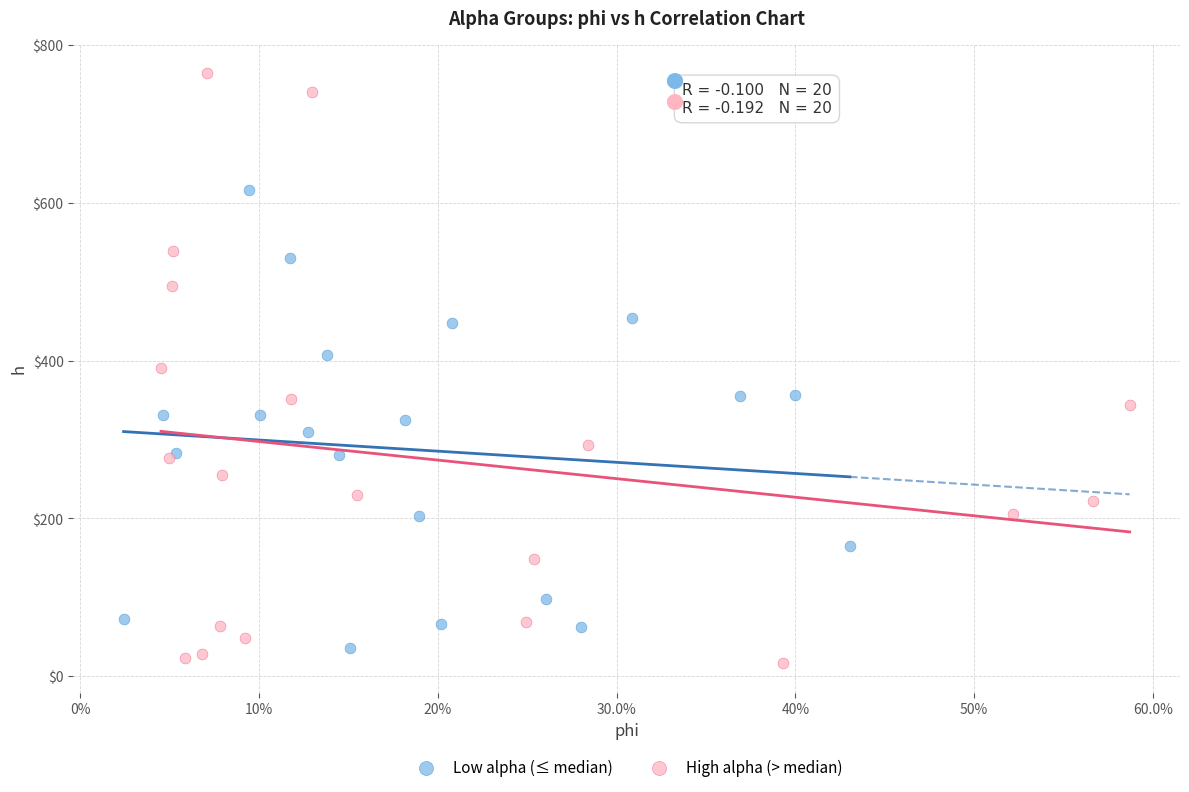

Which series has the largest Y range (max minus min)?

High alpha (> median)